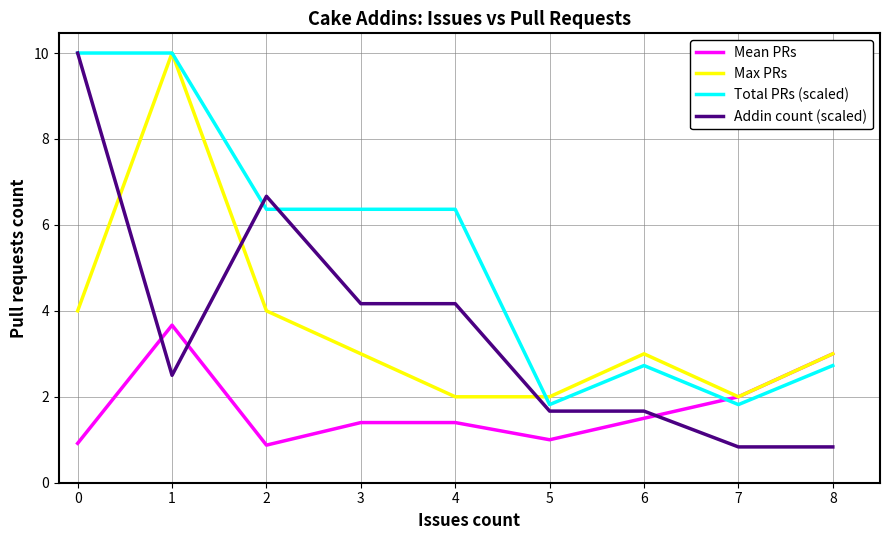

How many distinct data groups are displayed?

4